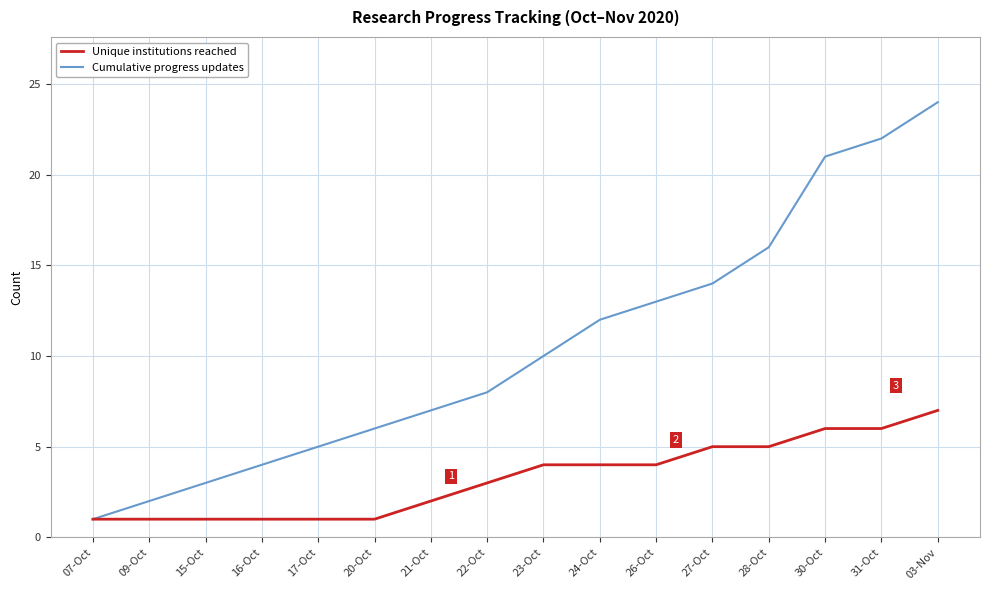

True or false: Cumulative progress updates has a value of 2 at 07-Oct.

False